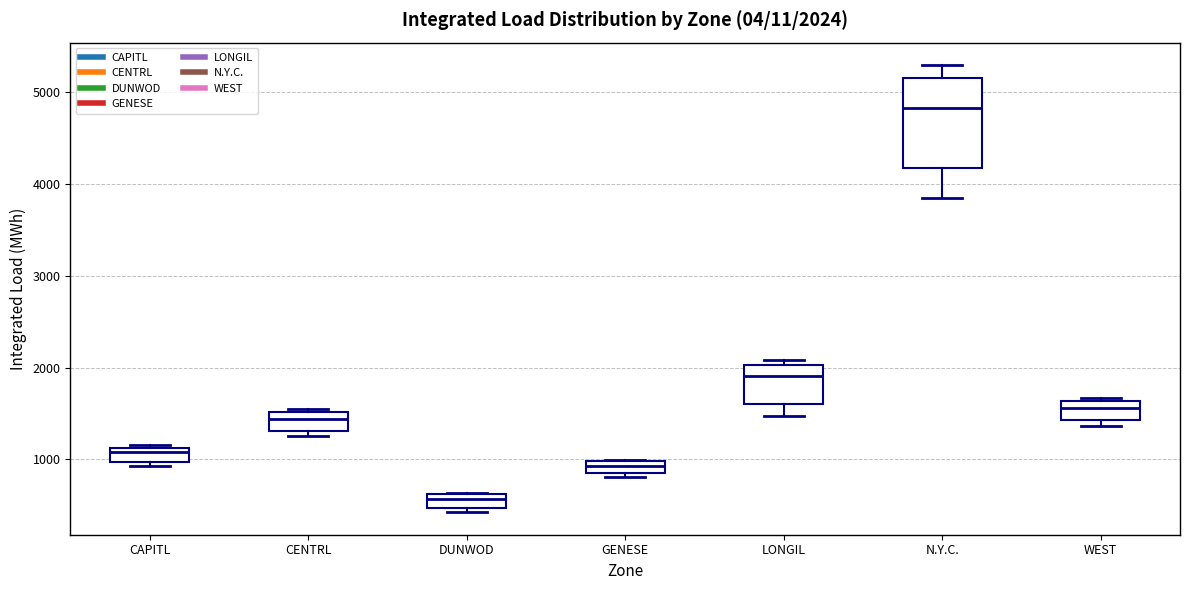

Which box's median line is the lowest?

DUNWOD